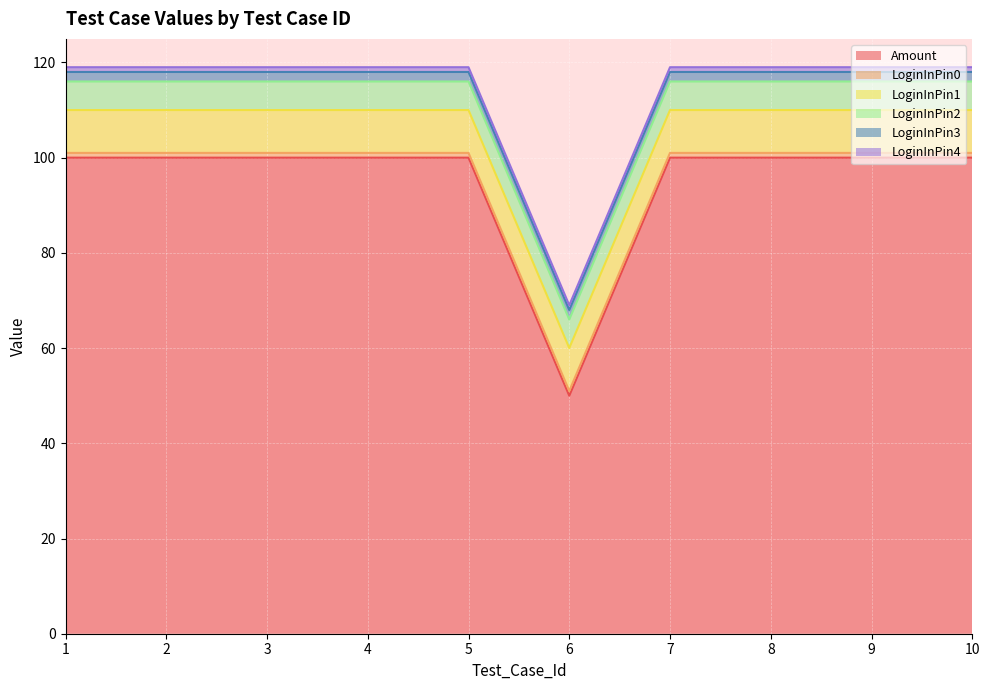

Which has a higher value, 8 or 5?

8